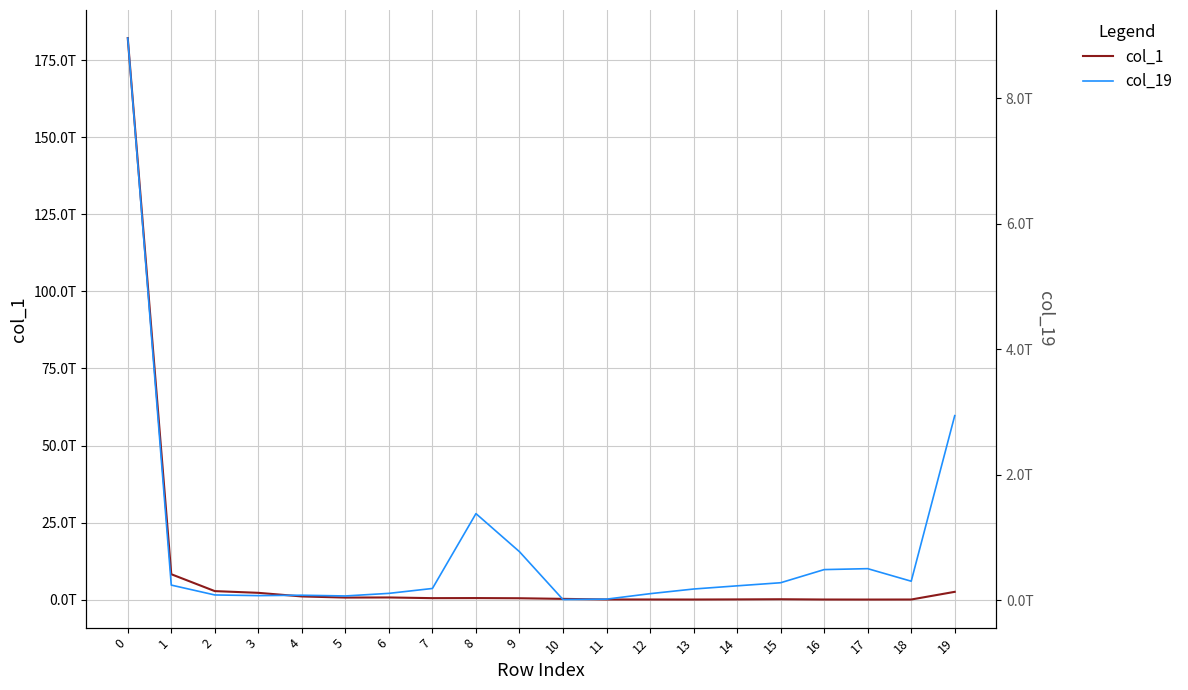

At how many categories does at least one series exceed 161606137735059?

1